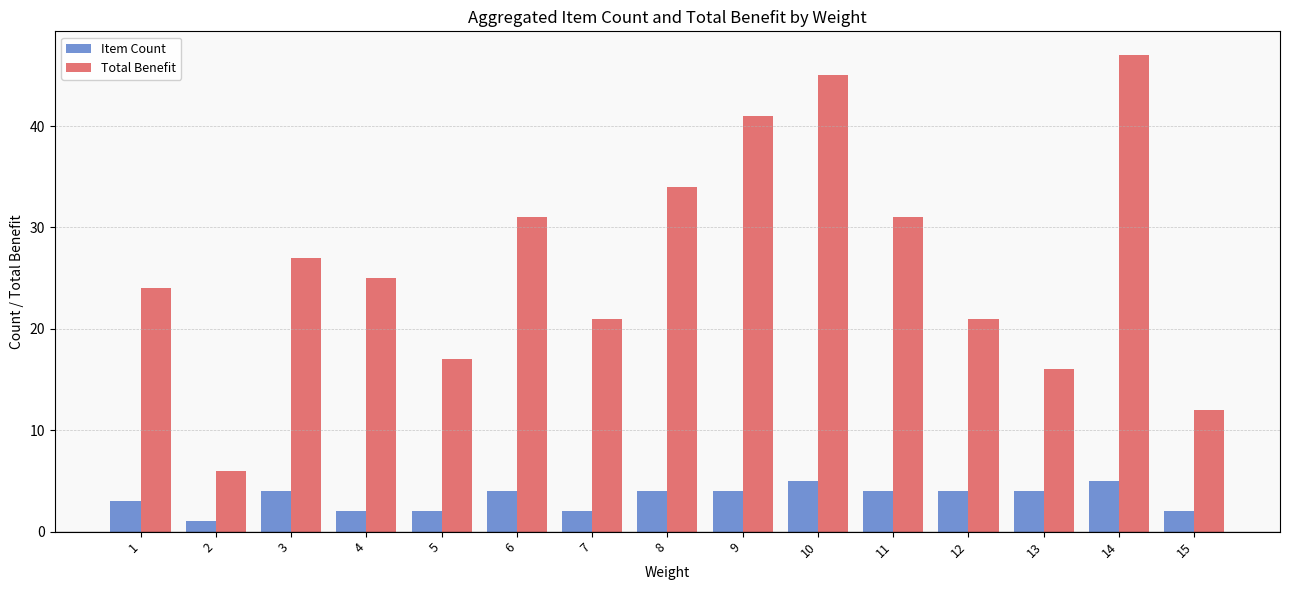

True or false: Total Benefit has a value of 31 at 11.

True